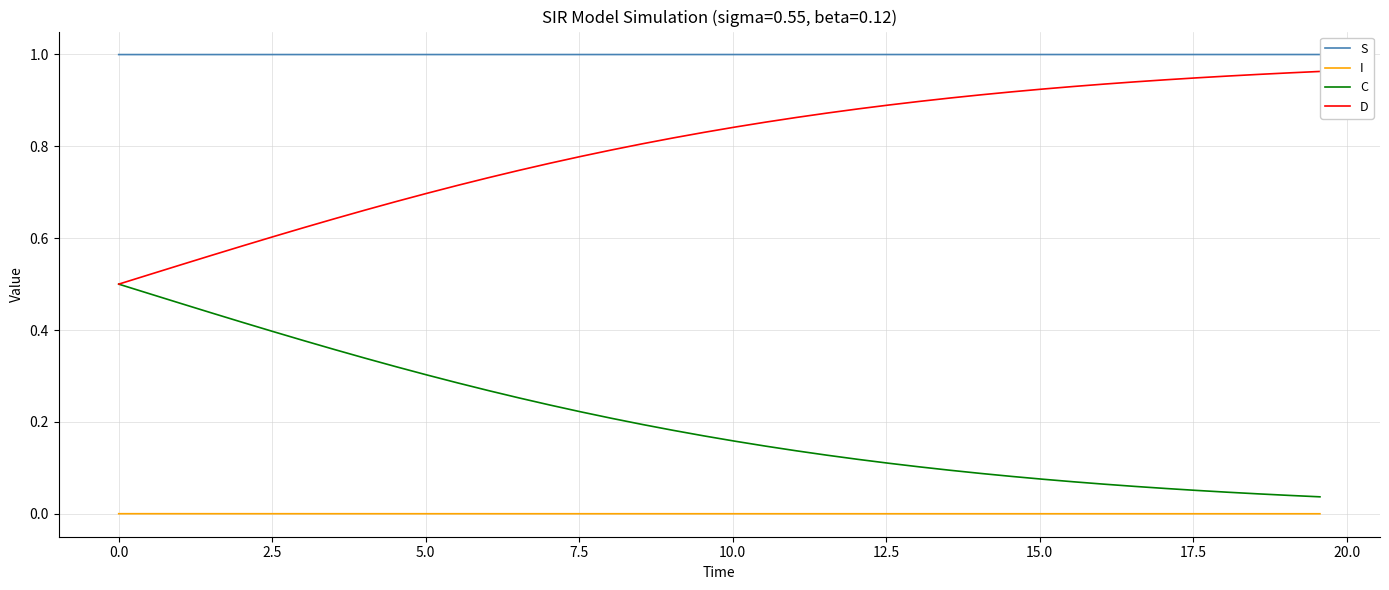

True or false: I and D intersect in this chart.

False